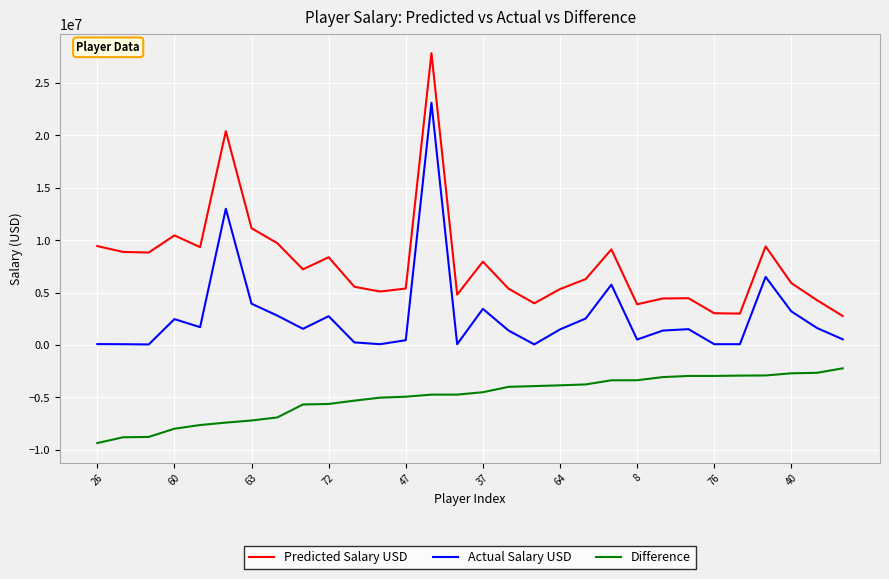

What is the minimum value shown in the chart?

-9355891